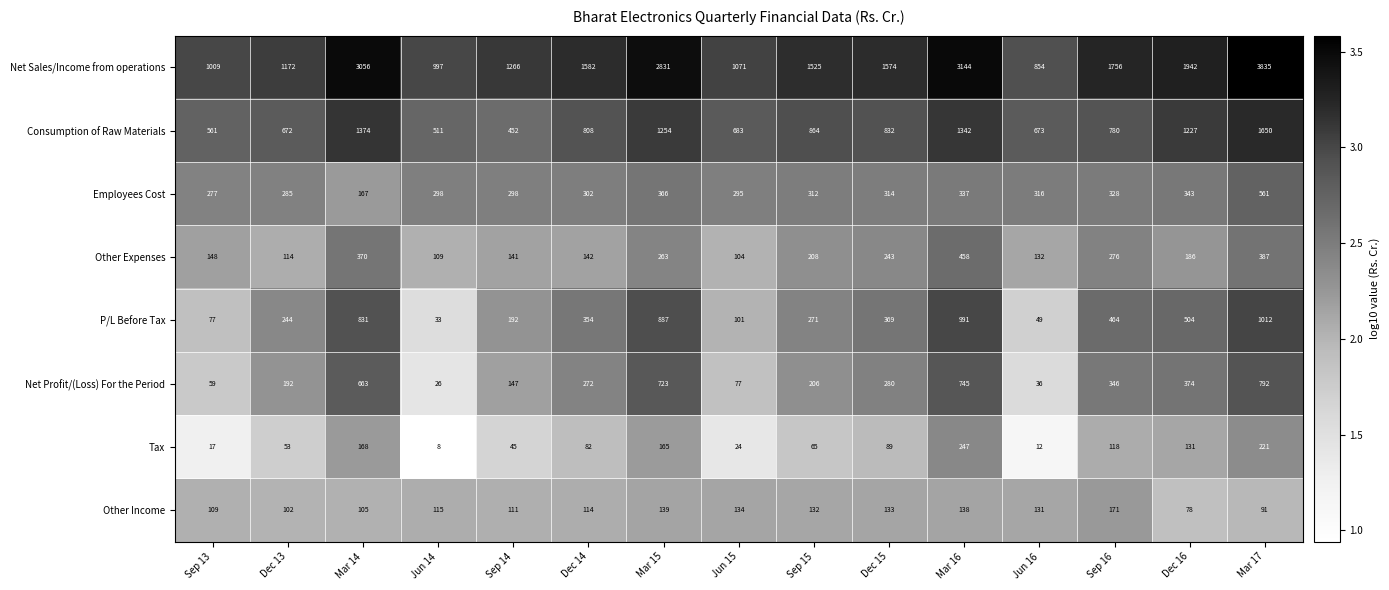

Which series changed the most between Dec 13 and Mar 16?

Net Sales/Income from operations